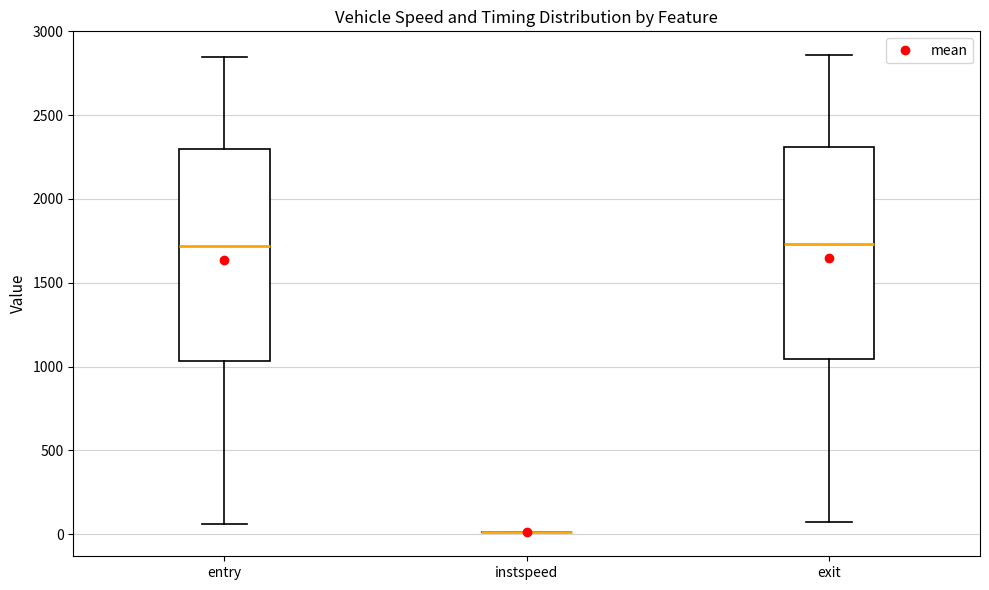

Reading left to right, transcribe this box plot: for each box, give where its median line is, the range the box spans, and where its two whiskers end, as read against the y-axis. The values are not printed on the chart, so give them approximately, as read against the axis.

entry: median 1700, box 1050 to 2300, whiskers 50 to 2850
instspeed: box collapsed to a line at 0, whiskers 0 to 0
exit: median 1750, box 1050 to 2300, whiskers 50 to 2850